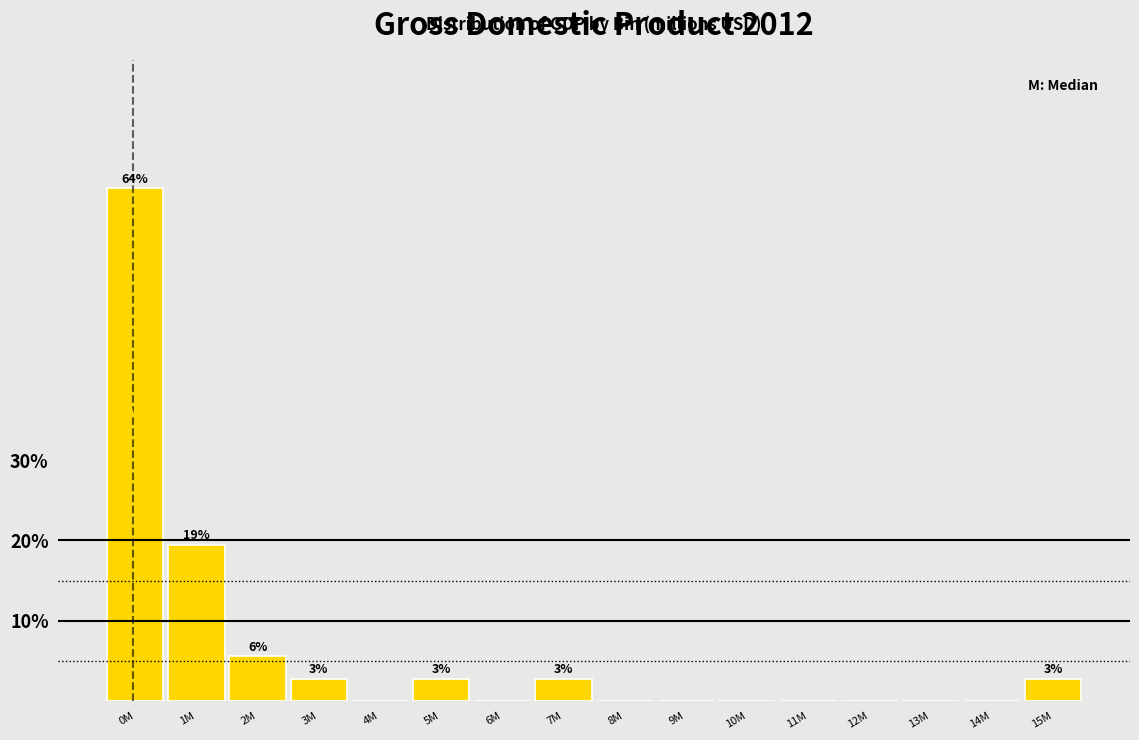

Reading left to right, extract all data points from this chart.

0M=63.9	1M=19.4	2M=5.6	3M=2.8	4M=0.0	5M=2.8	6M=0.0	7M=2.8	8M=0.0	9M=0.0	10M=0.0	11M=0.0	12M=0.0	13M=0.0	14M=0.0	15M=2.8